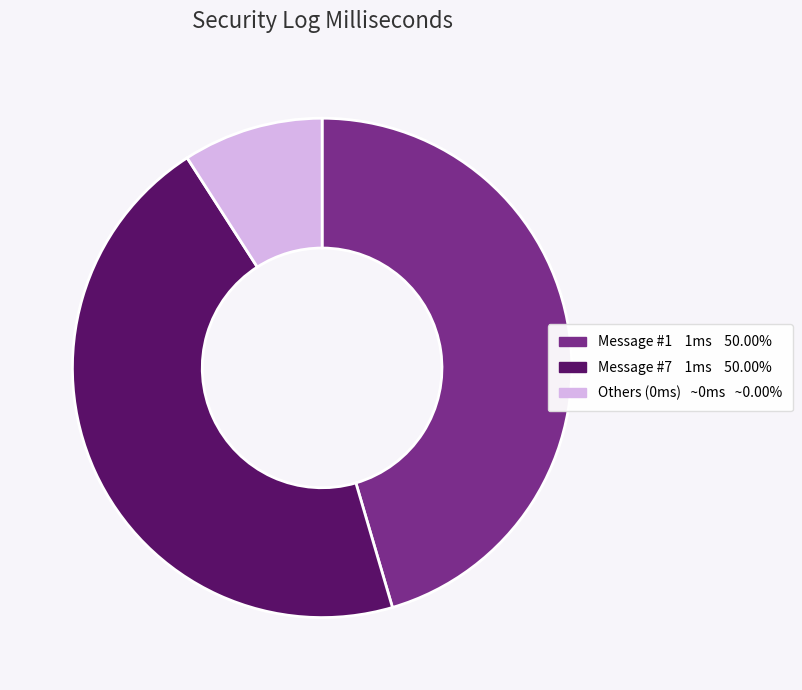

Is there any slice that represents more than half of the pie?

No